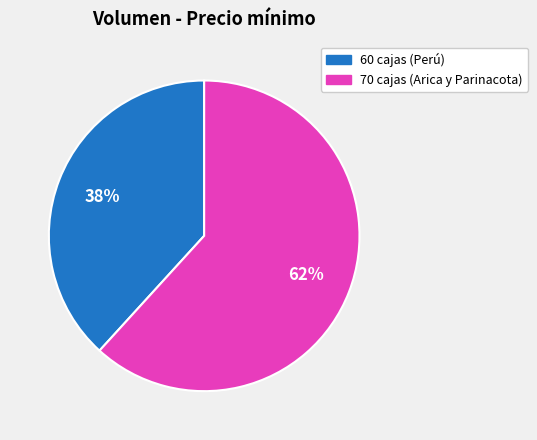

Rank the categories by value from highest to lowest.

70, 60